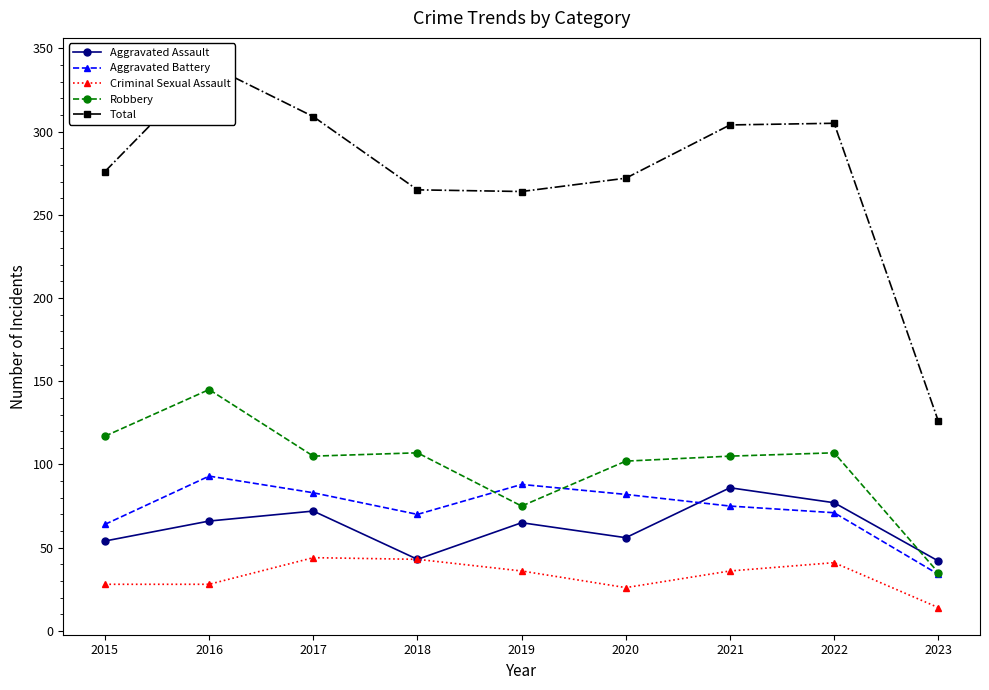

Reading left to right, transcribe all the data shown in this chart.

Aggravated Assault: 54	66	72	43	65	56	86	77	42
Aggravated Battery: 64	93	83	70	88	82	75	71	34
Criminal Sexual Assault: 28	28	44	43	36	26	36	41	14
Robbery: 117	145	105	107	75	102	105	107	35
Total: 276	340	309	265	264	272	304	305	126